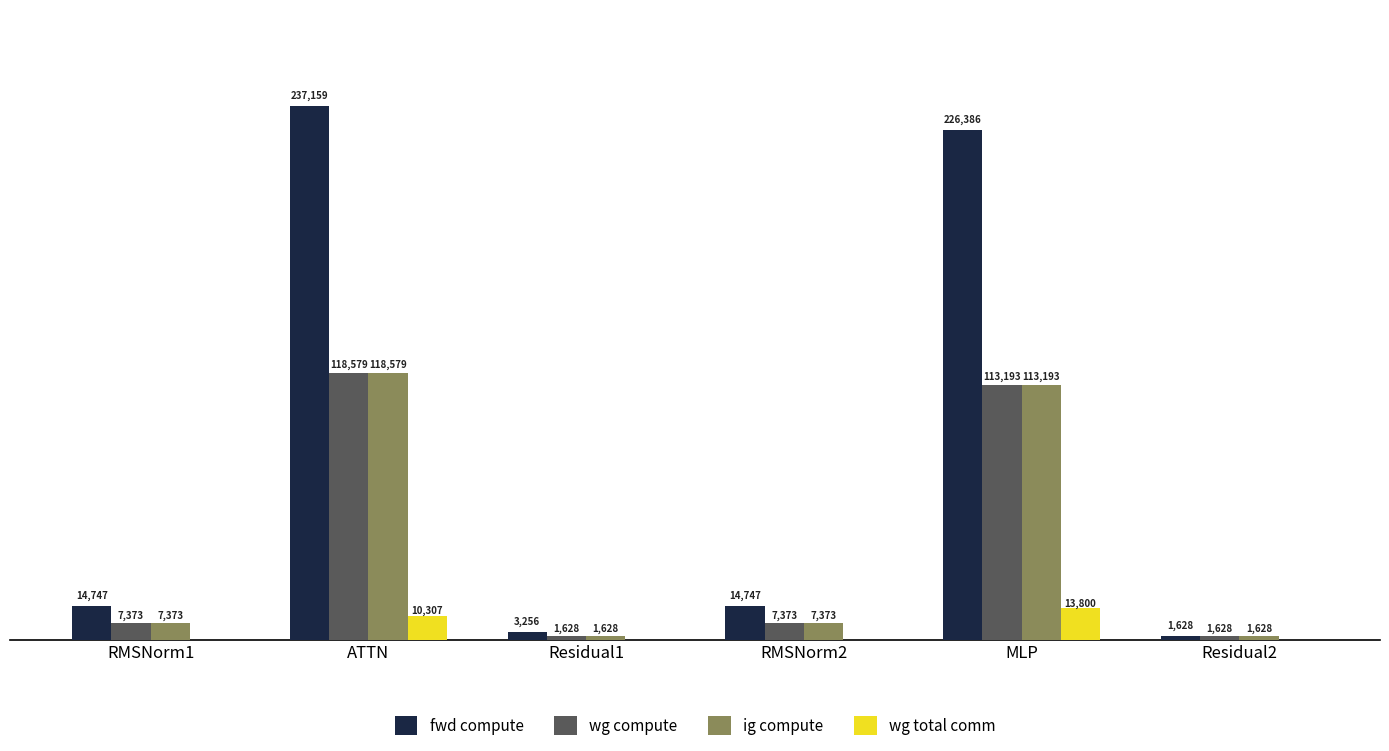

Which category has the highest value in the ig compute series?

ATTN